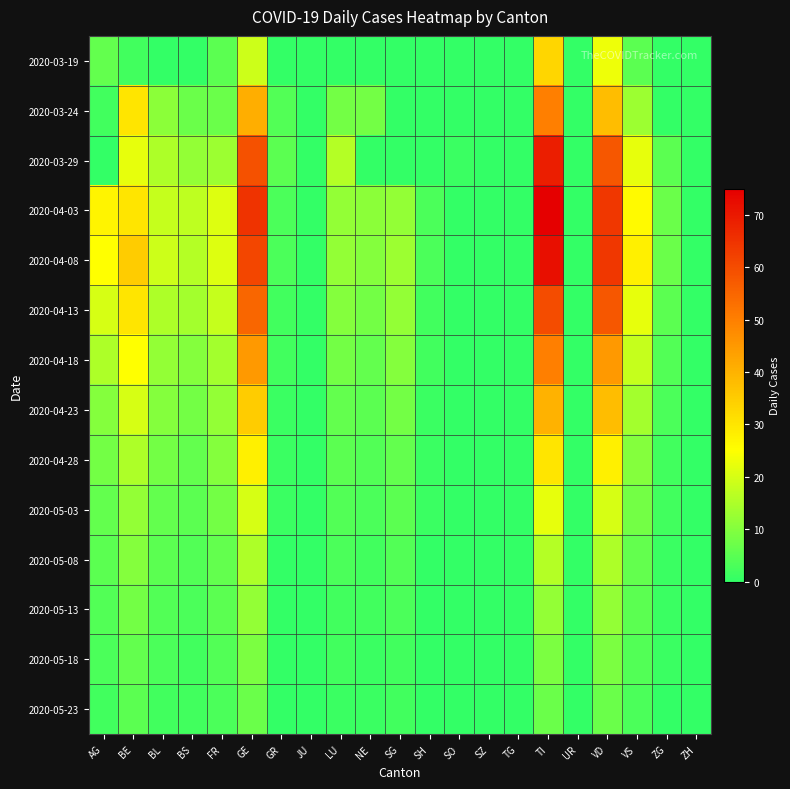

Which series has the widest spread of values?

2020-04-03